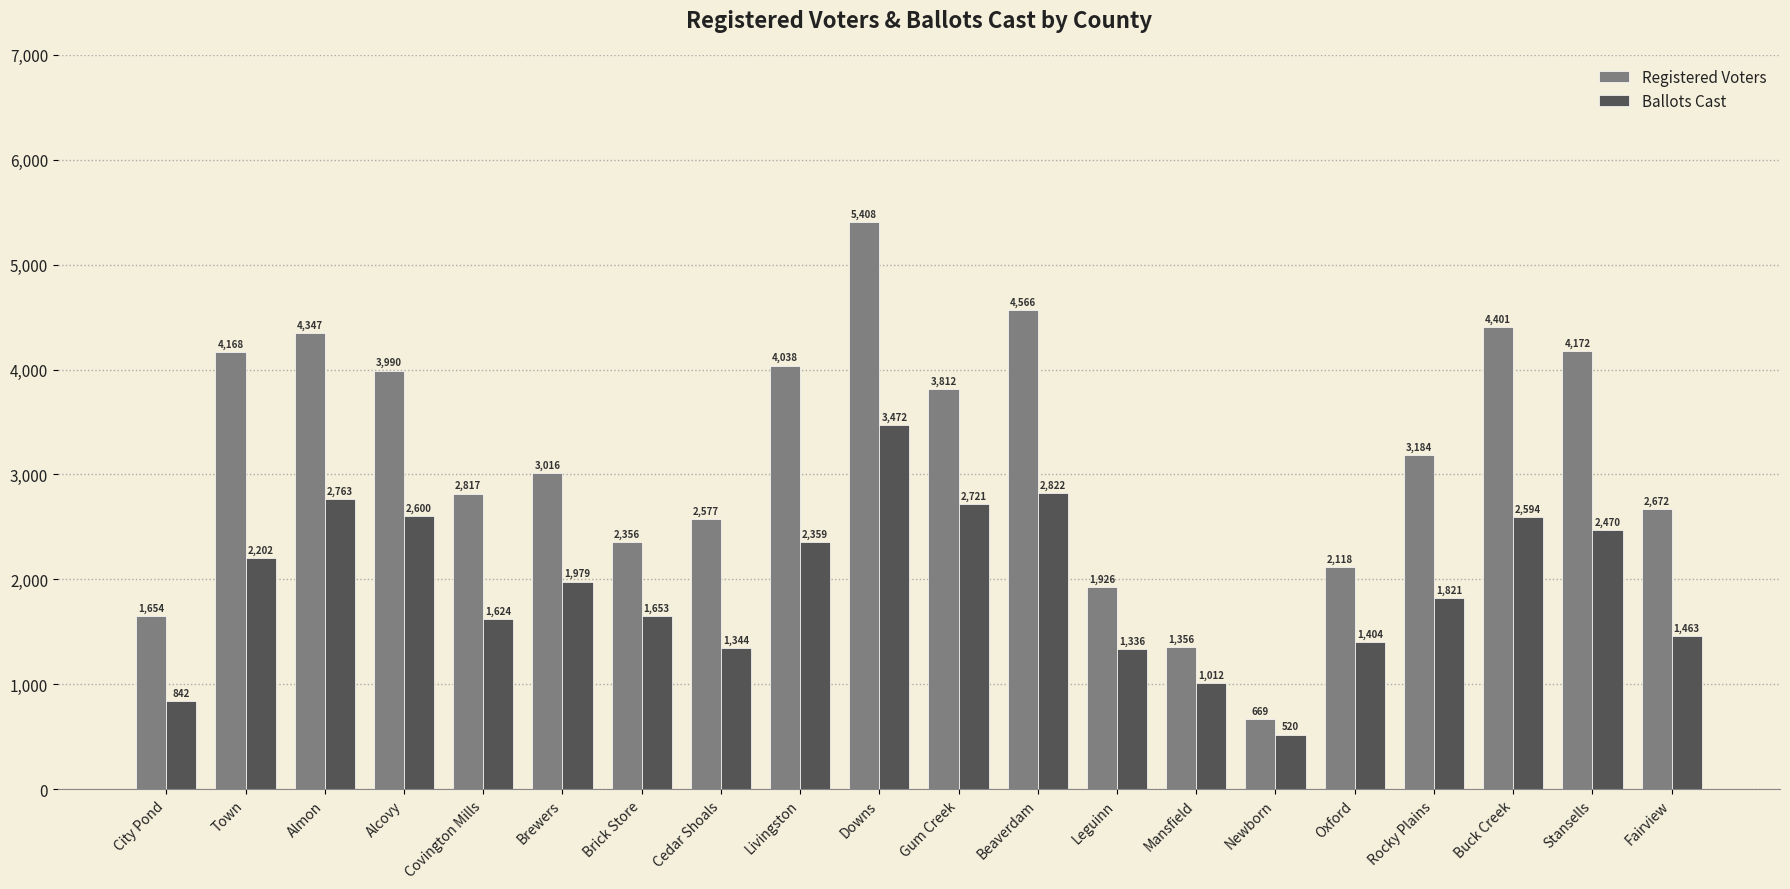

Reading left to right, extract all data points from this chart.

Registered Voters: City Pond=1654	Town=4168	Almon=4347	Alcovy=3990	Covington Mills=2817	Brewers=3016	Brick Store=2356	Cedar Shoals=2577	Livingston=4038	Downs=5408	Gum Creek=3812	Beaverdam=4566	Leguinn=1926	Mansfield=1356	Newborn=669	Oxford=2118	Rocky Plains=3184	Buck Creek=4401	Stansells=4172	Fairview=2672
Ballots Cast: City Pond=842	Town=2202	Almon=2763	Alcovy=2600	Covington Mills=1624	Brewers=1979	Brick Store=1653	Cedar Shoals=1344	Livingston=2359	Downs=3472	Gum Creek=2721	Beaverdam=2822	Leguinn=1336	Mansfield=1012	Newborn=520	Oxford=1404	Rocky Plains=1821	Buck Creek=2594	Stansells=2470	Fairview=1463